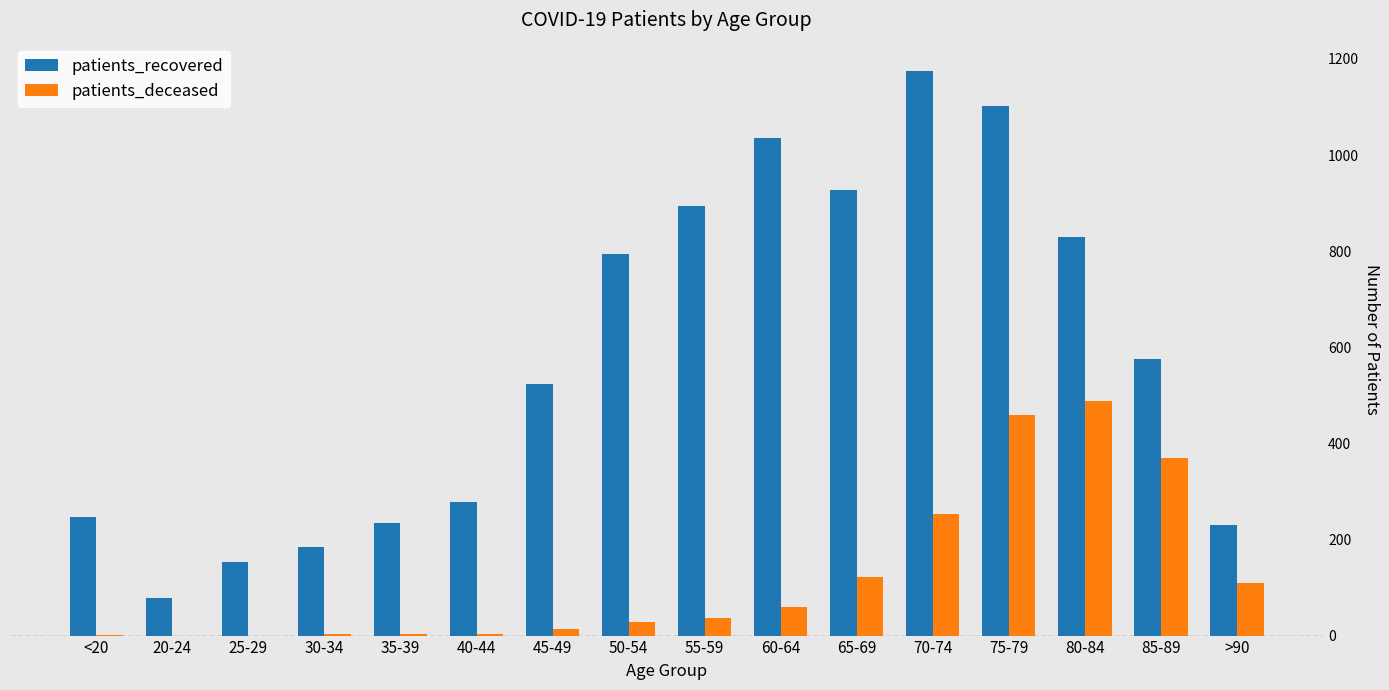

Is the value of patients_deceased at 60-64 greater than the value of patients_recovered at 70-74?

No